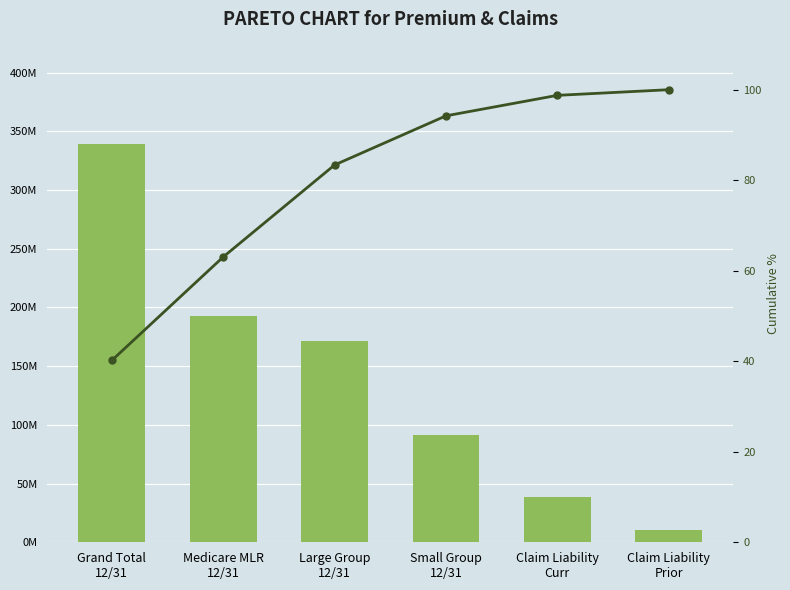

True or false: Premium/Claims Value has a value of 38220762.1 at Claim Liability
Curr.

True